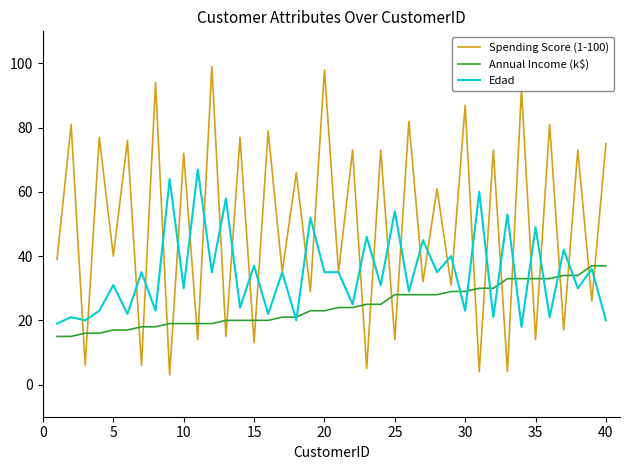

List the series in order of their peak value, highest first.

Spending Score (1-100), Edad, Annual Income (k$)